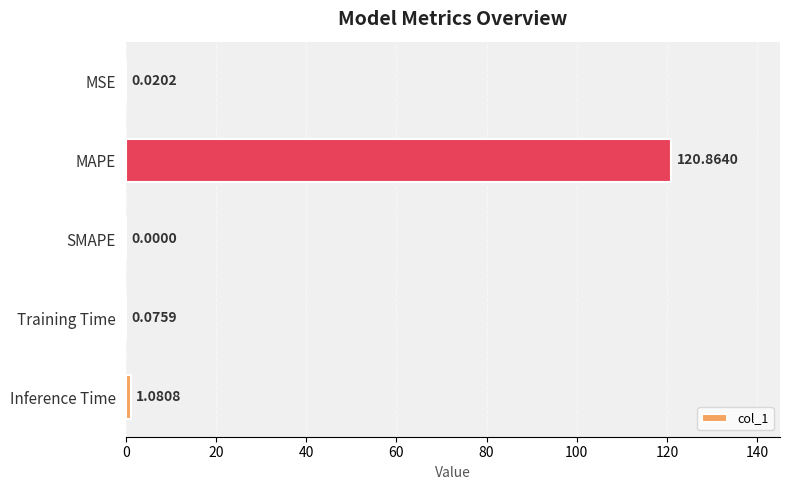

What is the sum of the values at MAPE and Training Time?

120.9